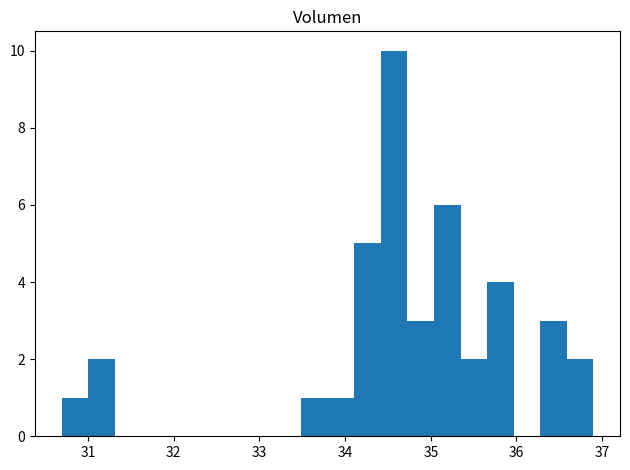

Around what value on the x-axis is the tallest bar? Give the approximate position of its centre, as read against the axis.

34.6